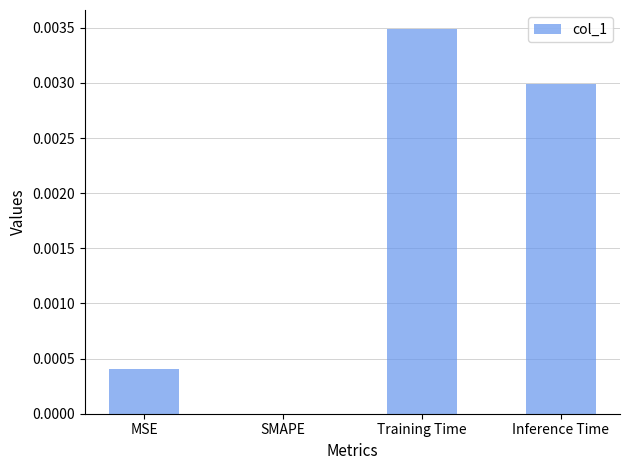

The chart shows a value of 0.0 at Training Time. True or false?

True